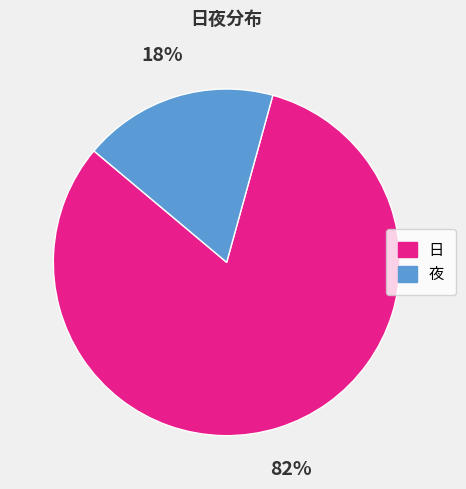

What is the largest slice in the pie chart?

日